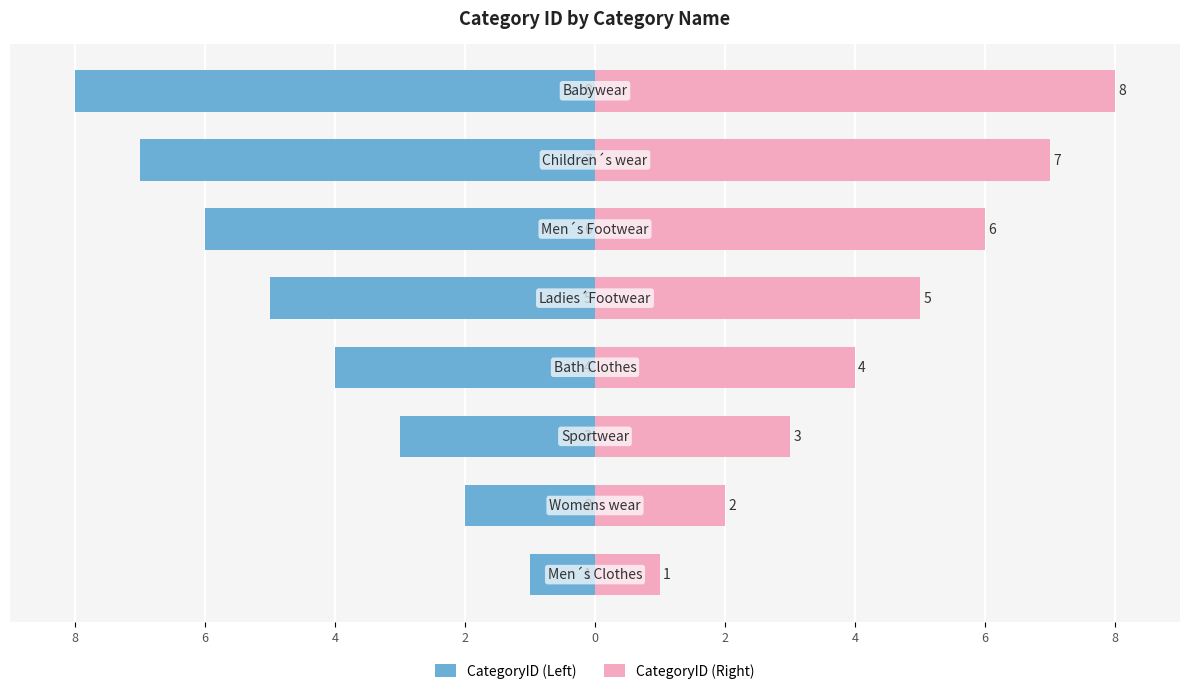

What are all the series names shown in the legend?

CategoryID (Left), CategoryID (Right)